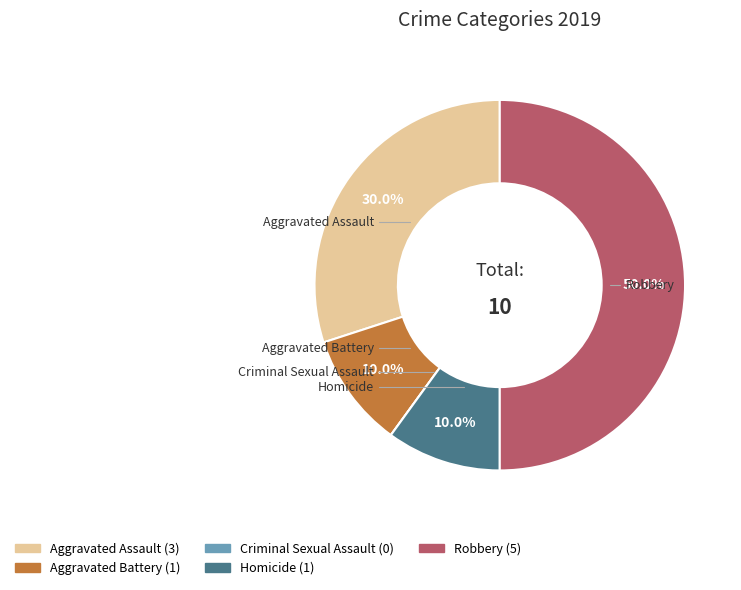

Between Aggravated Battery and Robbery, which is larger?

Robbery